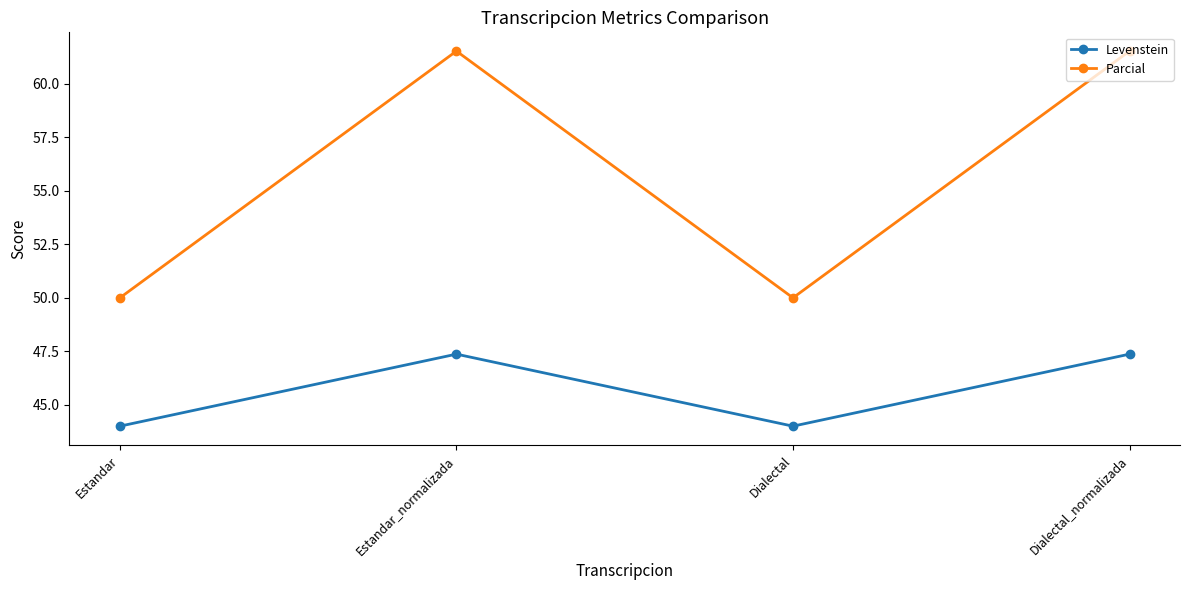

How many data points in Parcial are above 61?

2